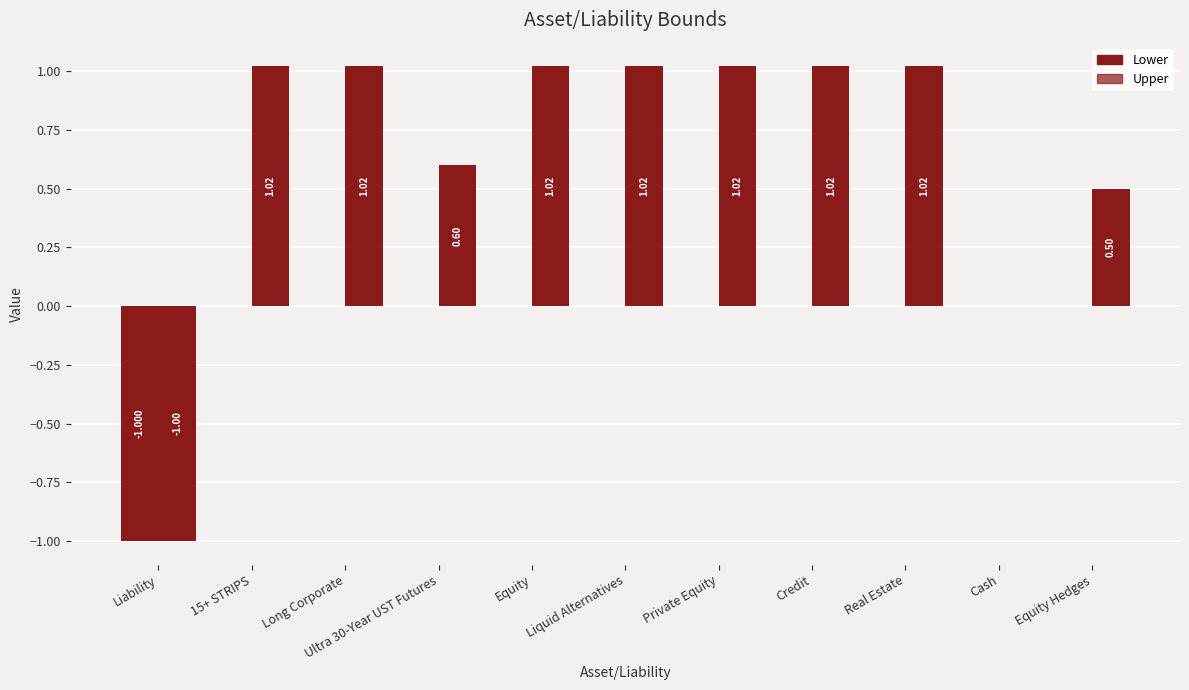

Which has a higher value, Ultra 30-Year UST Futures or Cash?

Ultra 30-Year UST Futures